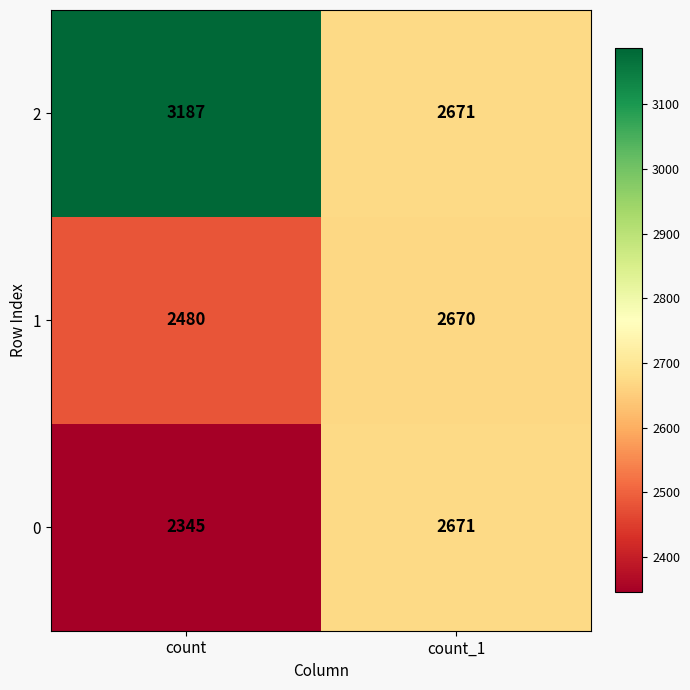

Which series changed the most between count and count_1?

2